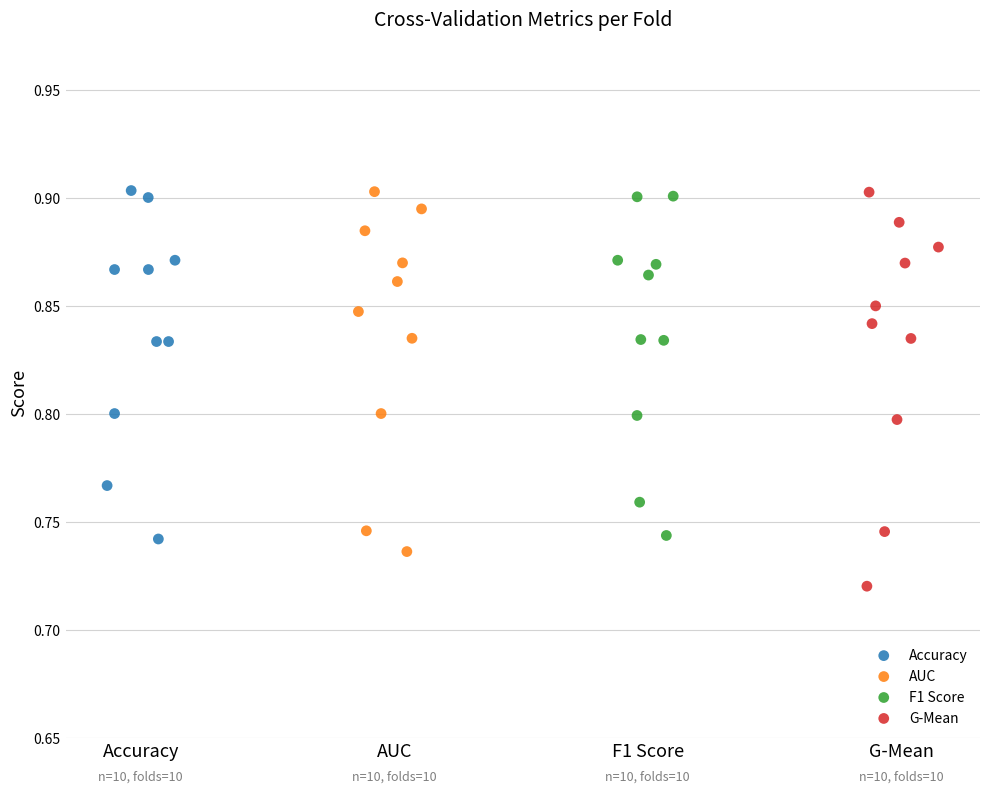

Which series reaches the minimum Y coordinate?

G-Mean